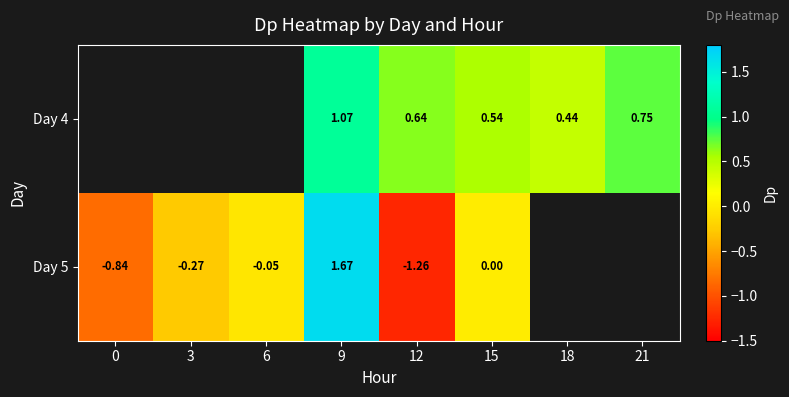

Is the value of Day 5 at 15 greater than the value of Day 4 at 9?

No